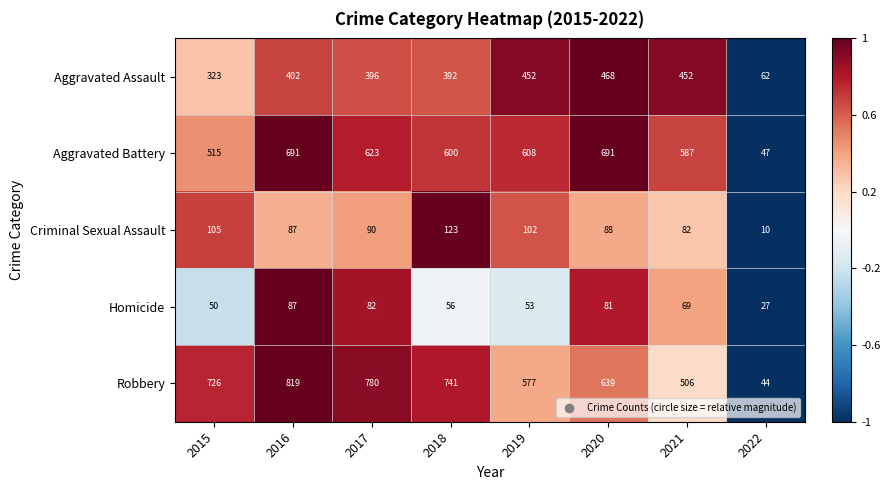

How many series are shown in this chart?

5